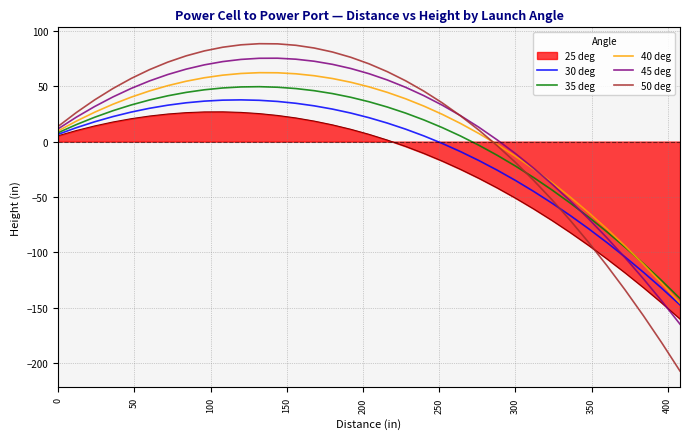

What is the lowest value of the 45 deg series?

-164.8